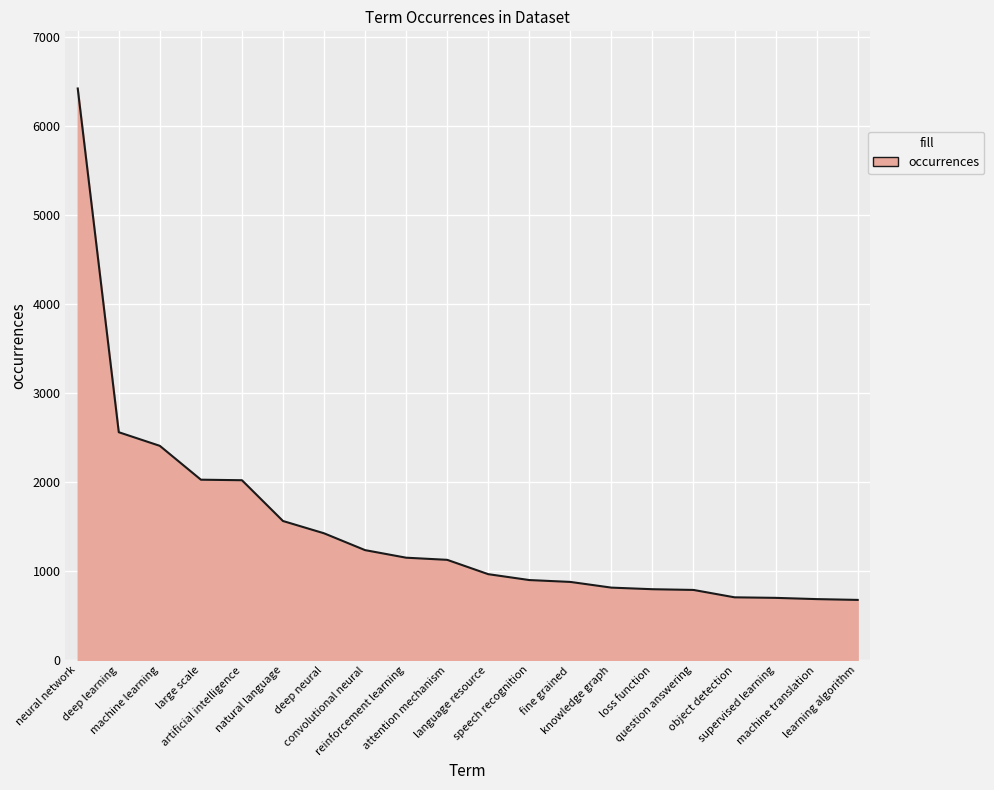

What is the smallest value displayed?

675